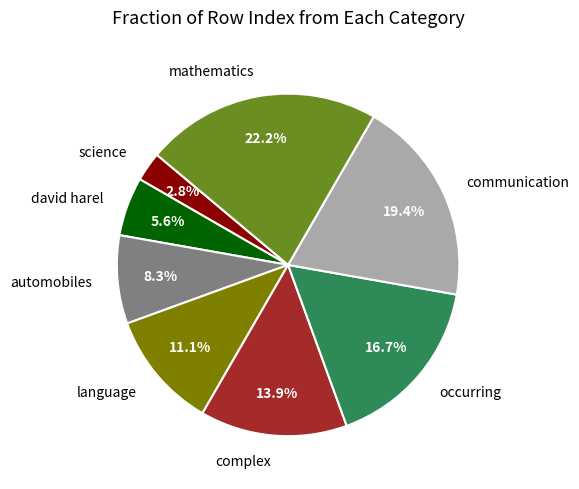

What is the ratio of the value at language to the value at occurring?

0.7